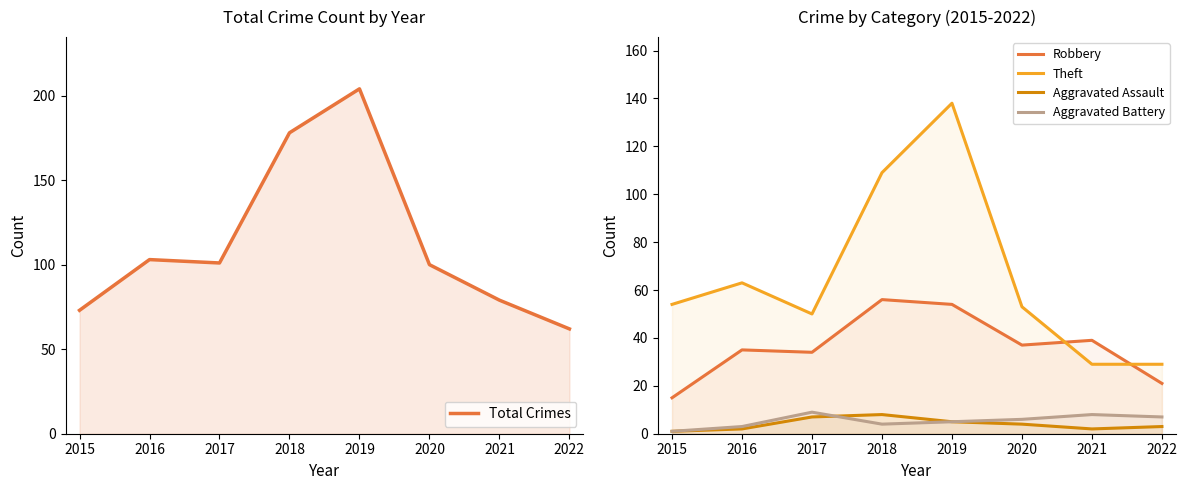

At which category does Total Crimes reach its first local peak?

2016